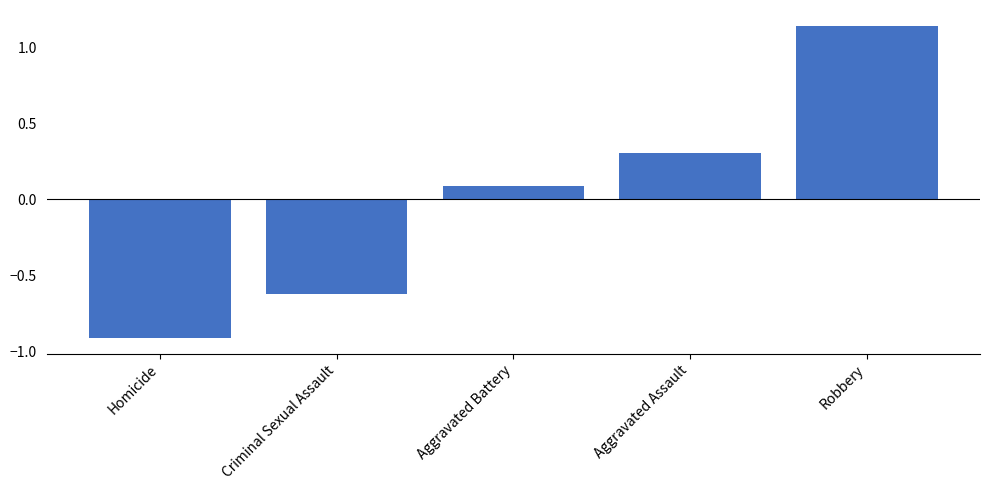

How many data points does each series have?

5